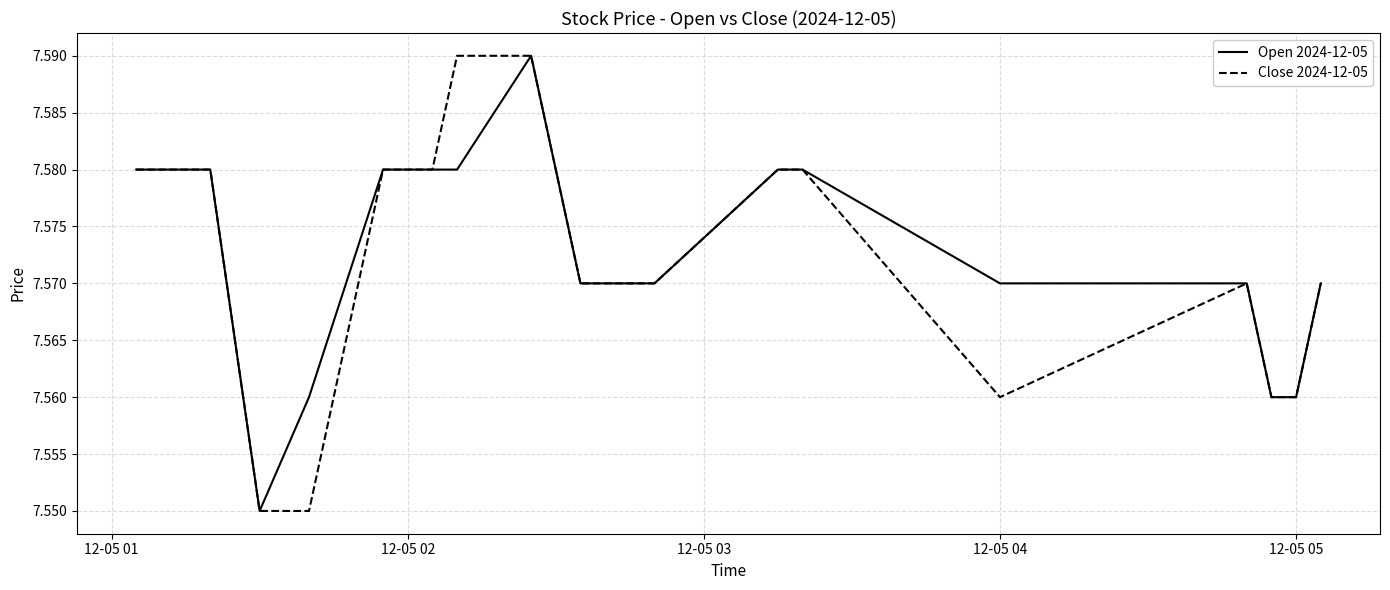

True or false: Close 2024-12-05 has a value of 1.9 at 12-05 05.

False